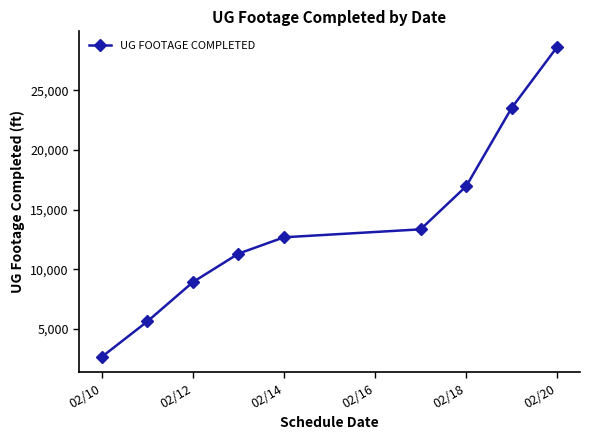

True or false: there are more than 0 points higher than both neighbors.

False